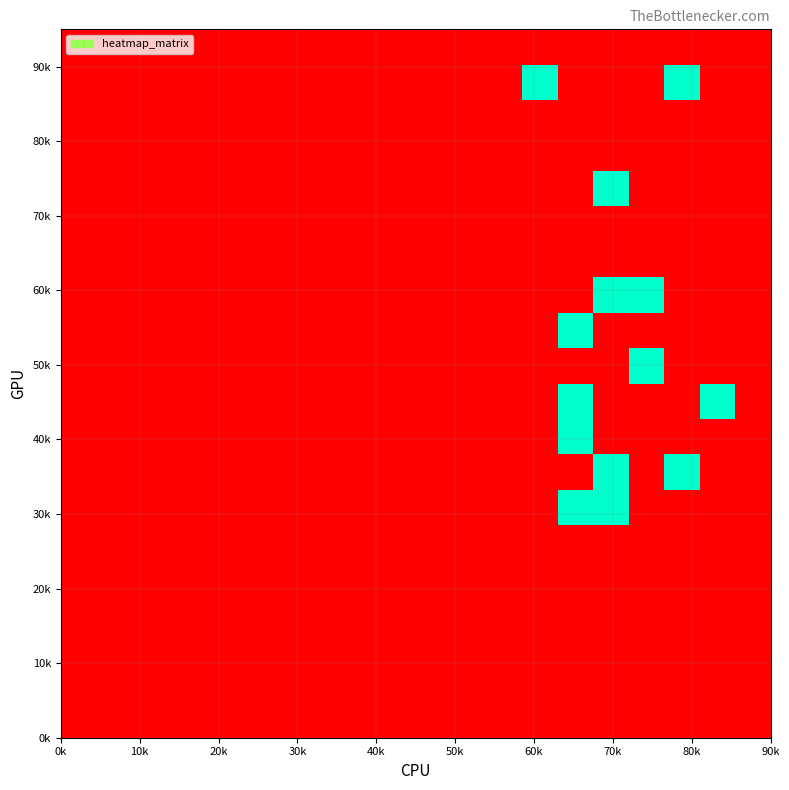

Count the number of categories in the chart.

20